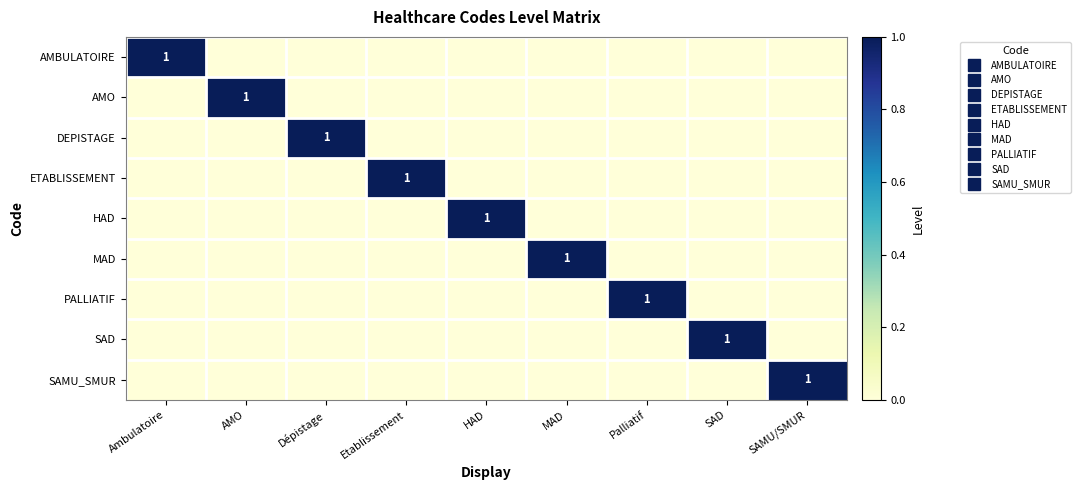

Which series has the largest range (max minus min)?

AMBULATOIRE